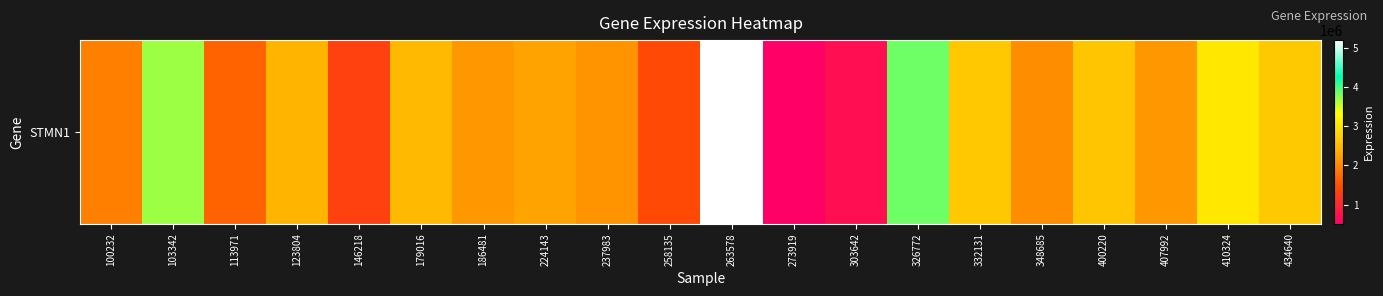

Reading left to right, transcribe all the data shown in this chart.

1926013	3677522	1658645	2409676	1317455	2470167	2131943	2242227	2107869	1410835	5195029	512752	704312	3854308	2652975	2040088	2625142	2134472	3029114	2669046